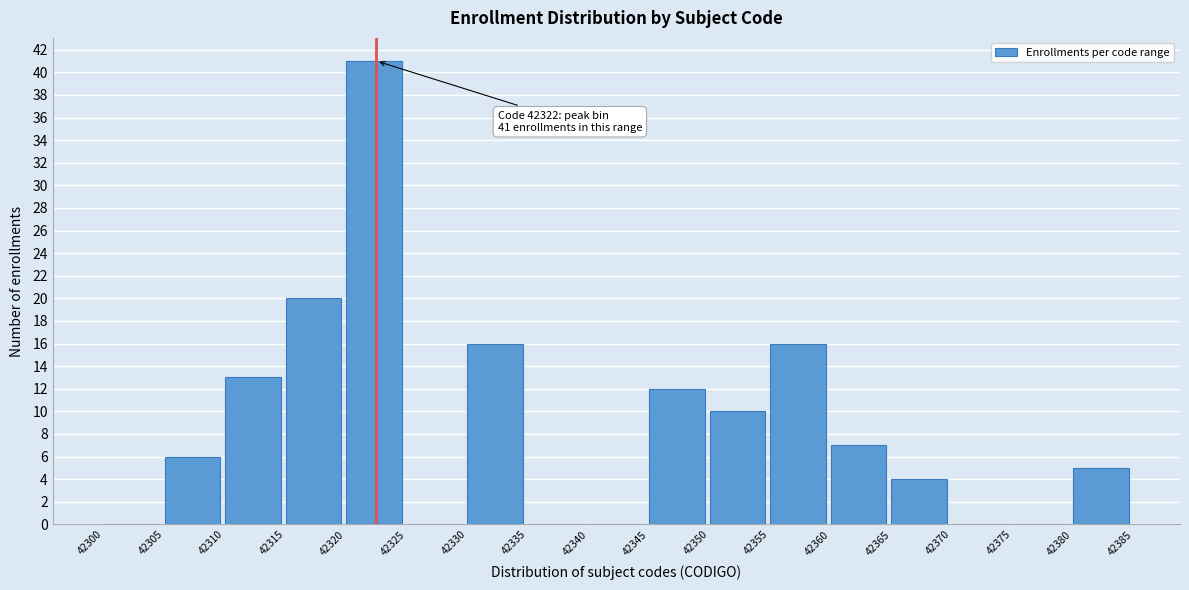

Over which range of the x-axis is the bar tallest?

42320 to 42325